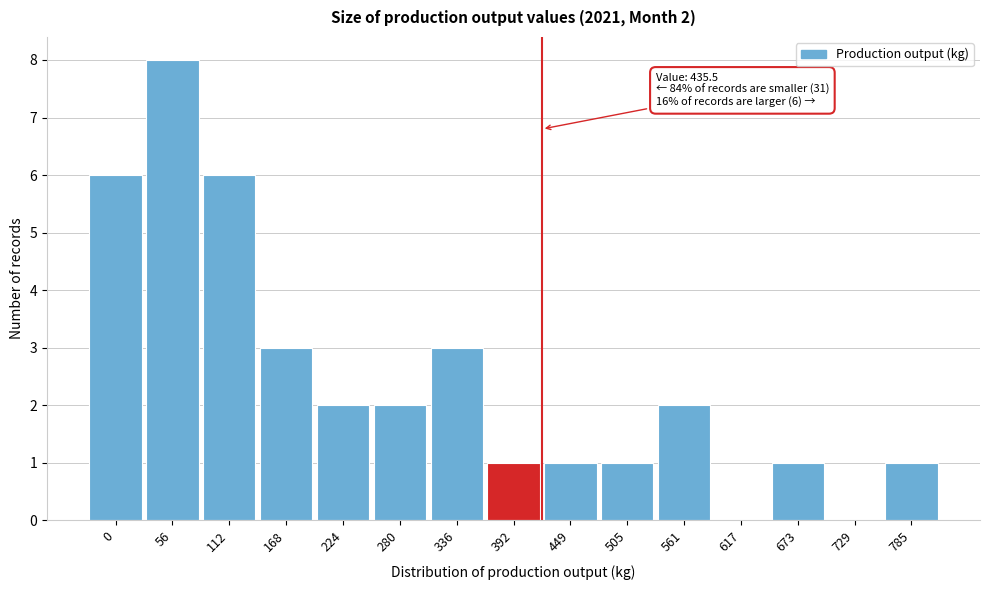

Reading left to right, list all the values displayed in this chart.

0=6	56=8	112=6	168=3	224=2	280=2	336=3	392=1	449=1	505=1	561=2	617=0	673=1	729=0	785=1